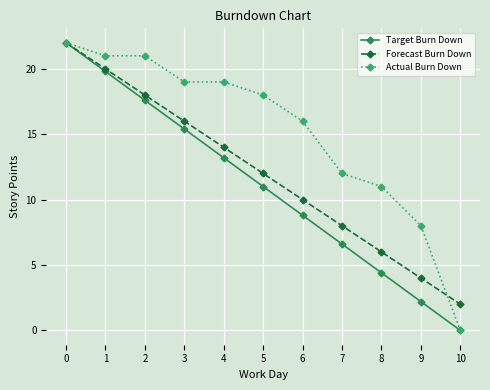

How many data points does each series have?

11